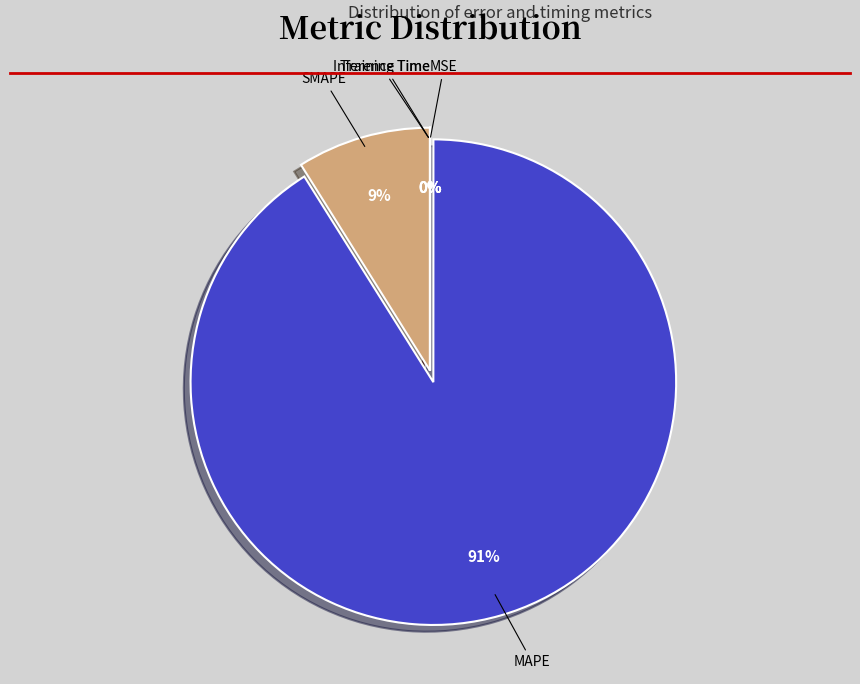

Between MAPE and SMAPE, which is larger?

MAPE